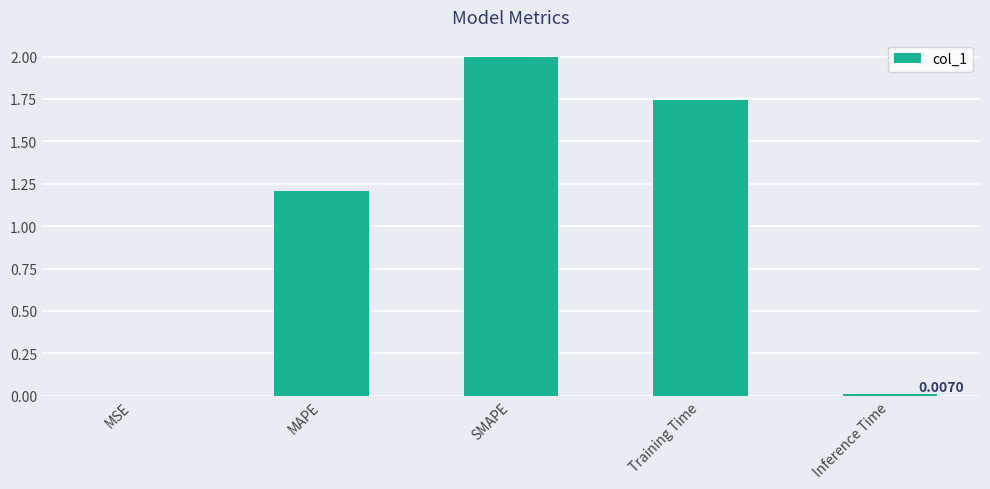

Are the bars horizontal?

No